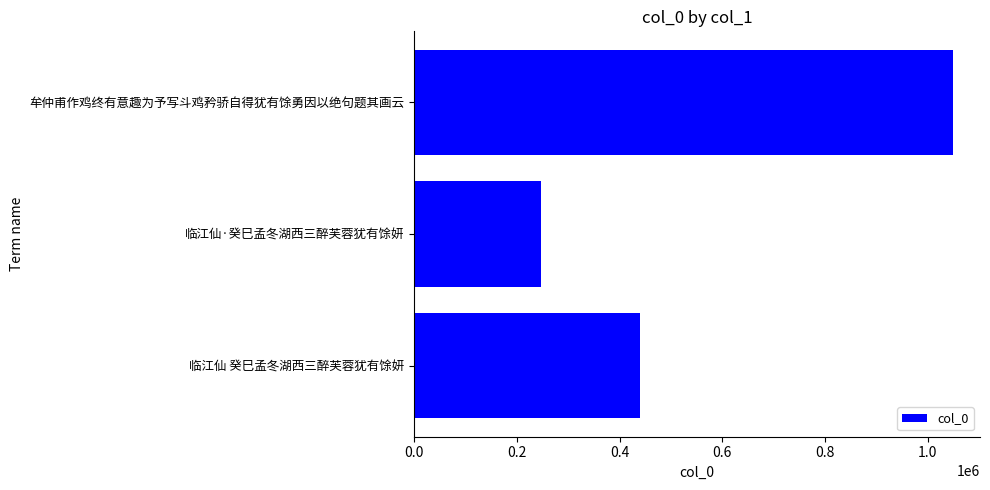

List the labels in order of value, largest first.

牟仲甫作鸡终有意趣为予写斗鸡矜骄自得犹有馀勇因以绝句题其画云, 临江仙 癸巳孟冬湖西三醉芙蓉犹有馀妍, 临江仙·癸巳孟冬湖西三醉芙蓉犹有馀妍